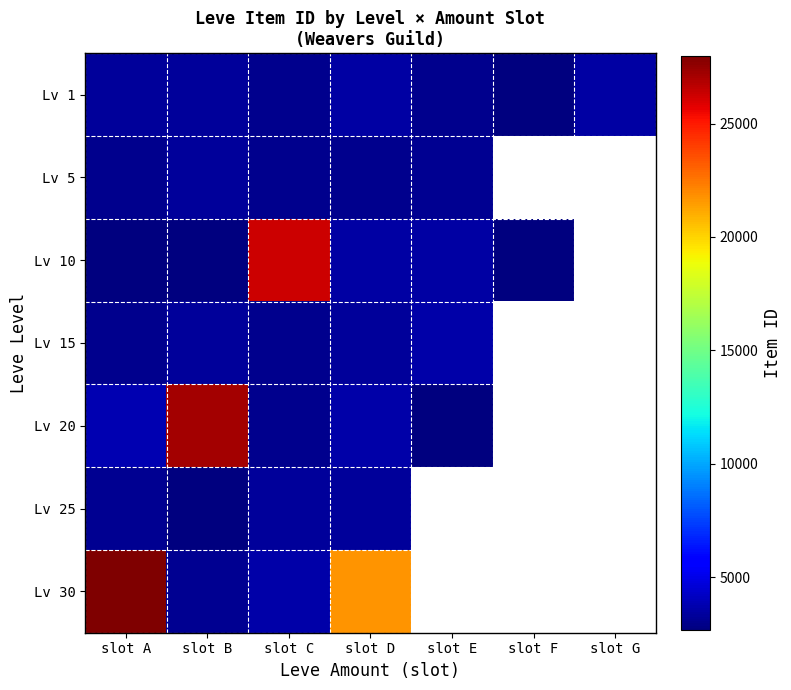

What is the approximate value of Lv 10 at slot B?

2670.0